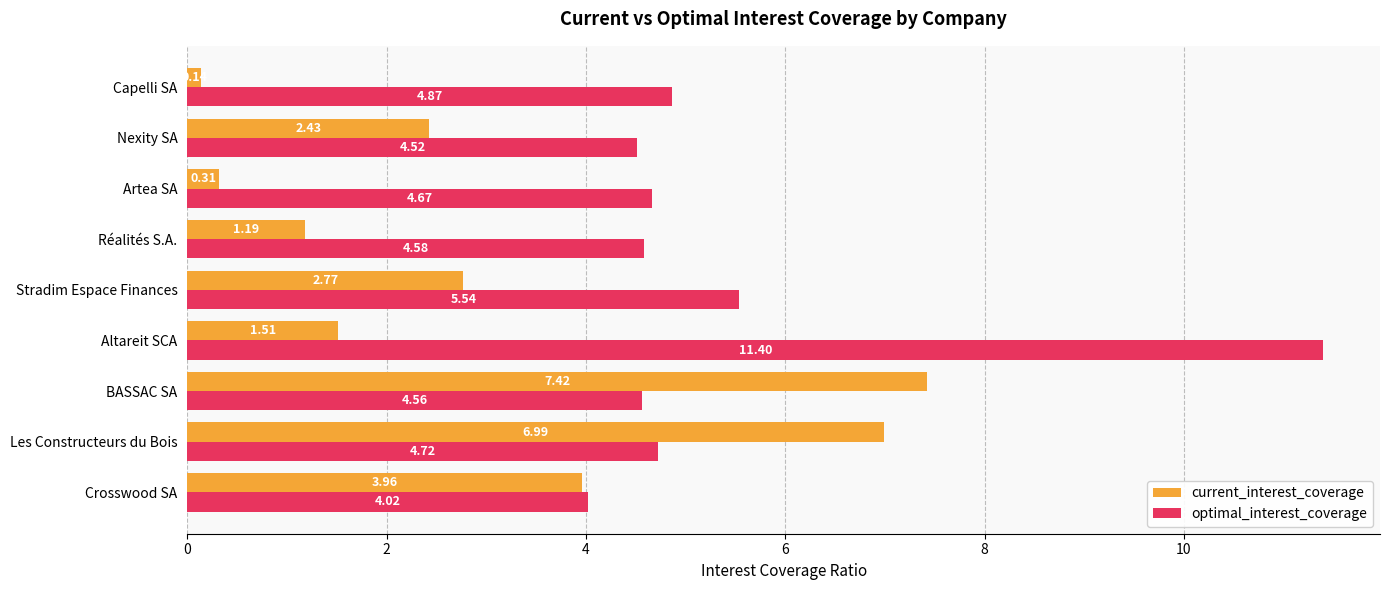

What is the difference between the second highest and second lowest values in the current_interest_coverage series?

6.7